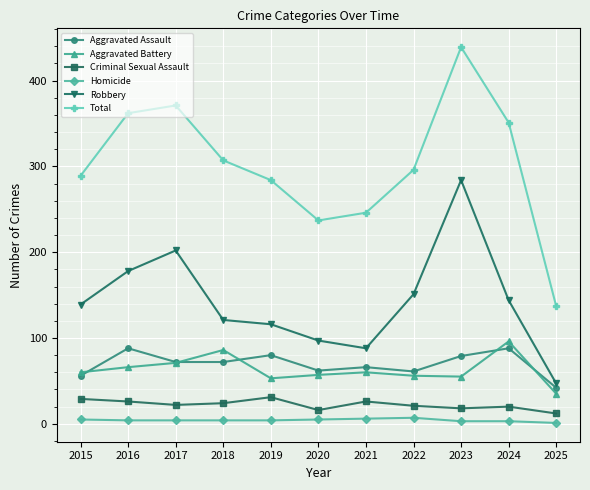

The value of Aggravated Battery at 2020 is 23. True or false?

False